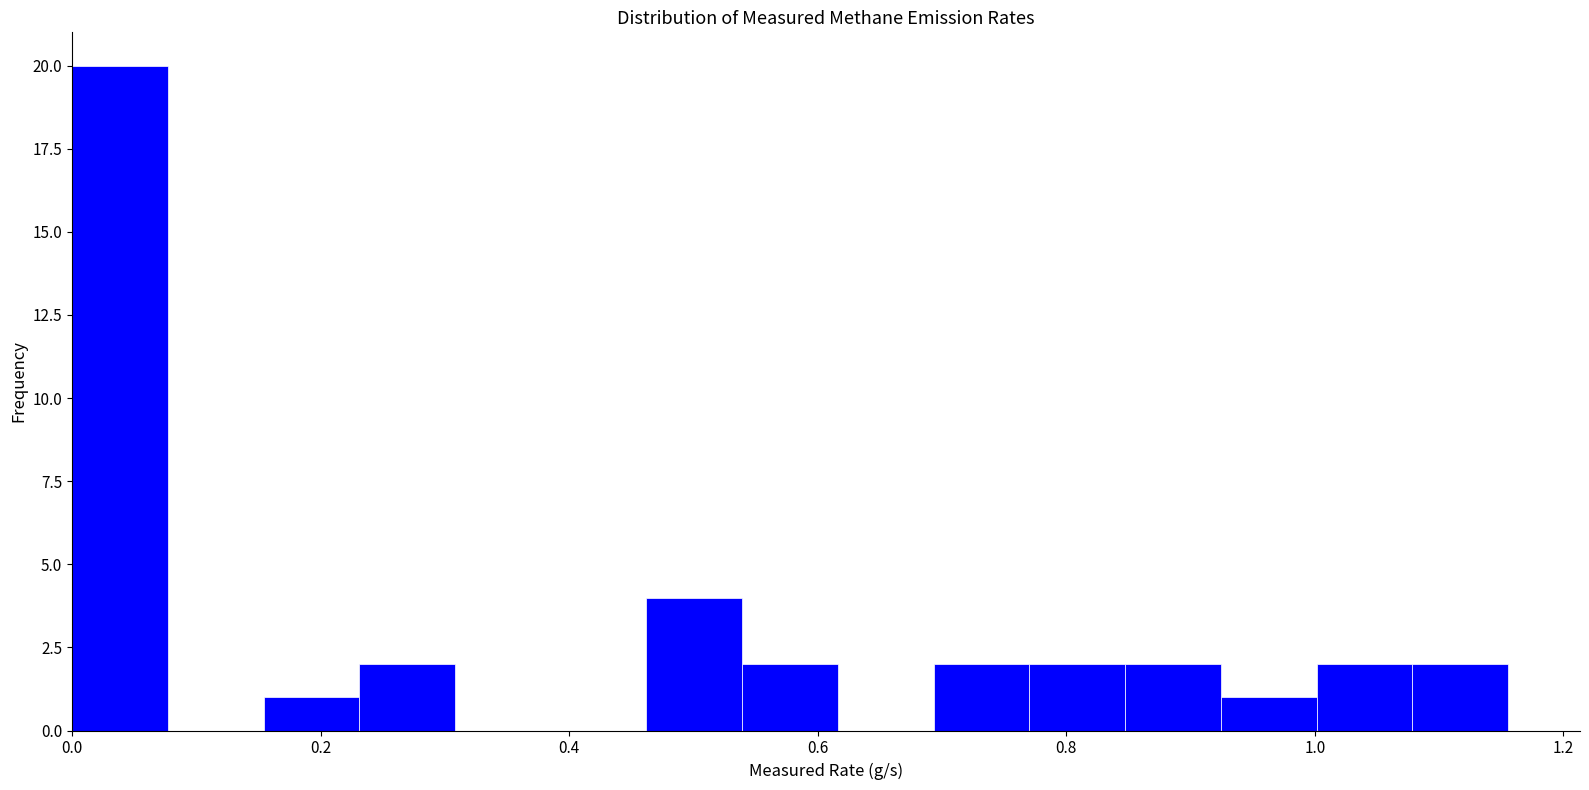

Read against the x-axis, roughly where is the centre of the tallest bar?

0.04